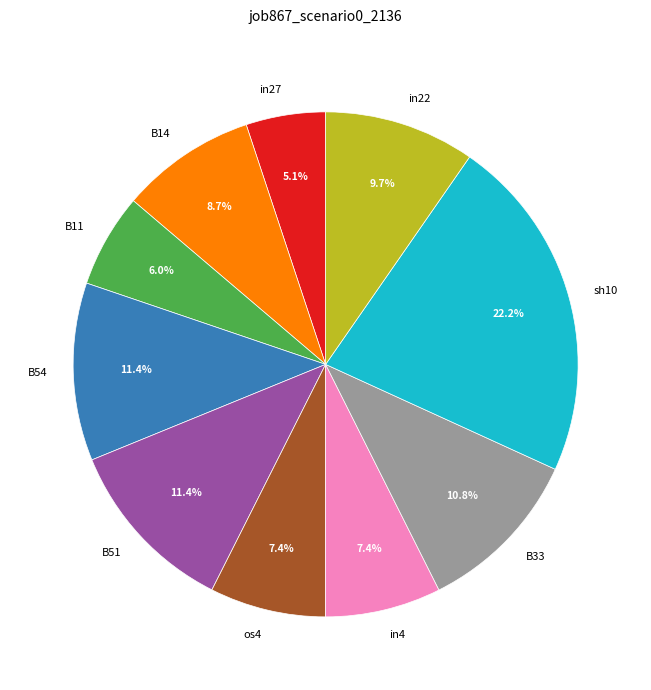

What percentage do in22 and in4 together represent?

17.1%